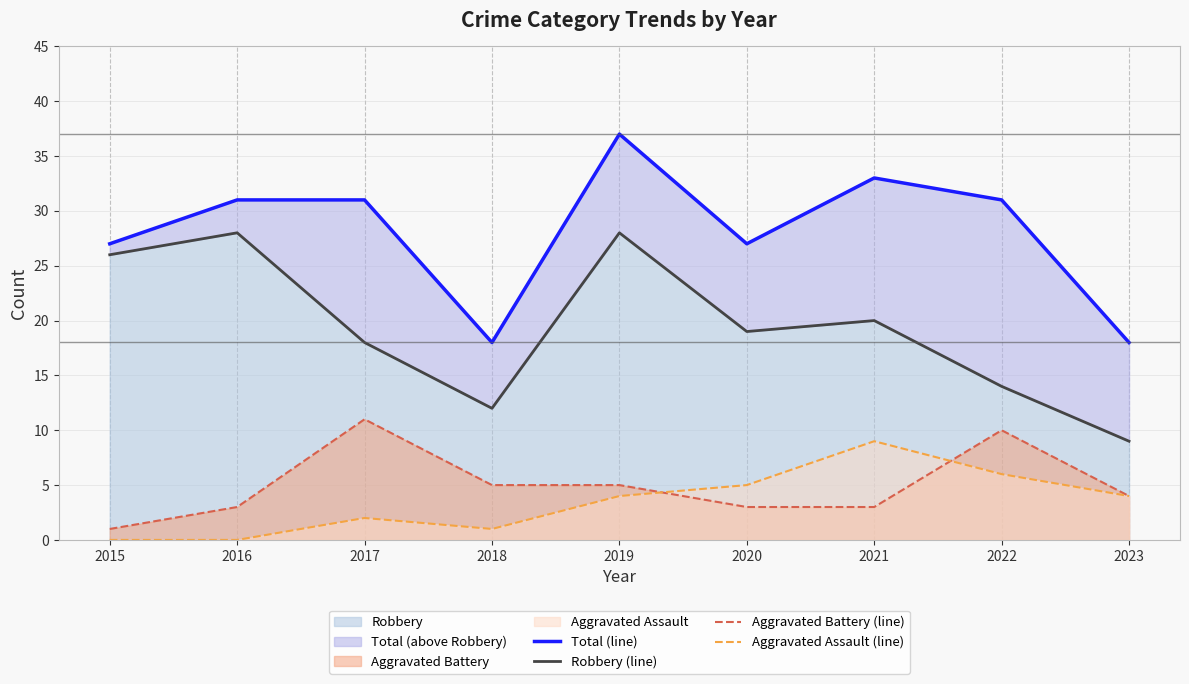

How many interior local peaks does the Aggravated Assault (line) series have?

2